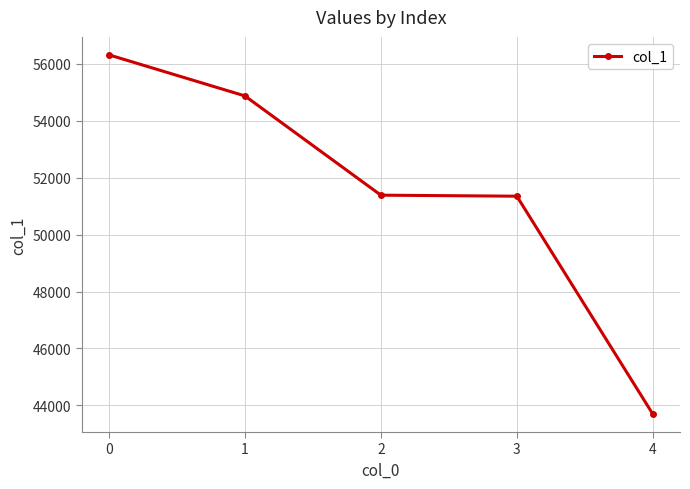

True or false: the data shows 56319 at 0.

True